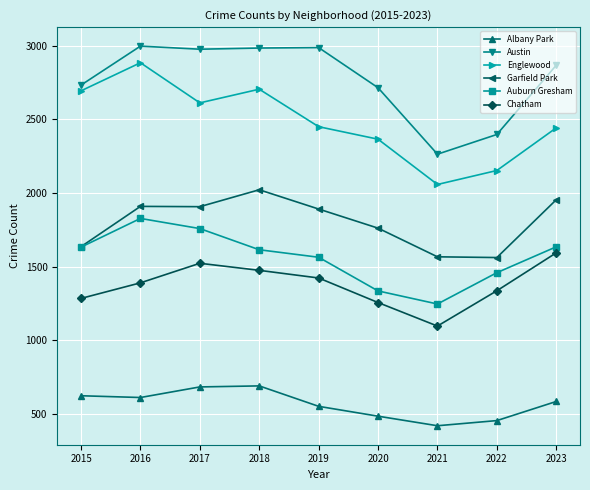

Which series changed the most between 2015 and 2018?

Garfield Park